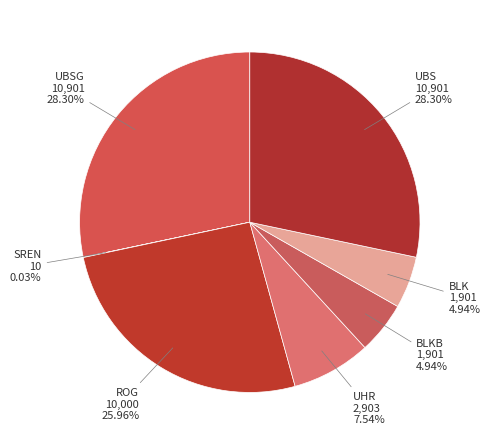

To the nearest percent, what is the combined percentage of UHR and UBS?

36%